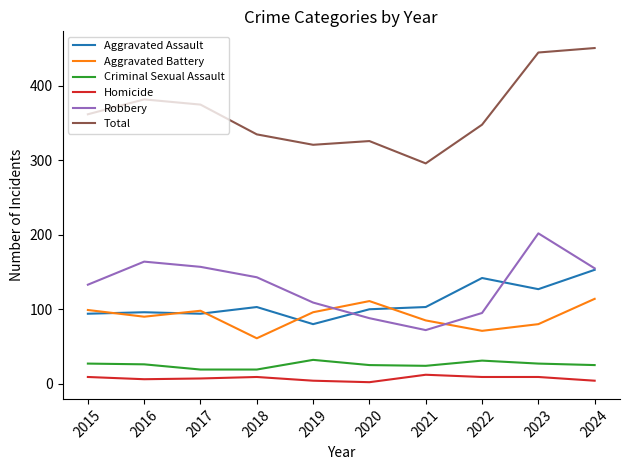

Rank the series by their maximum value, from highest to lowest.

Total, Robbery, Aggravated Assault, Aggravated Battery, Criminal Sexual Assault, Homicide